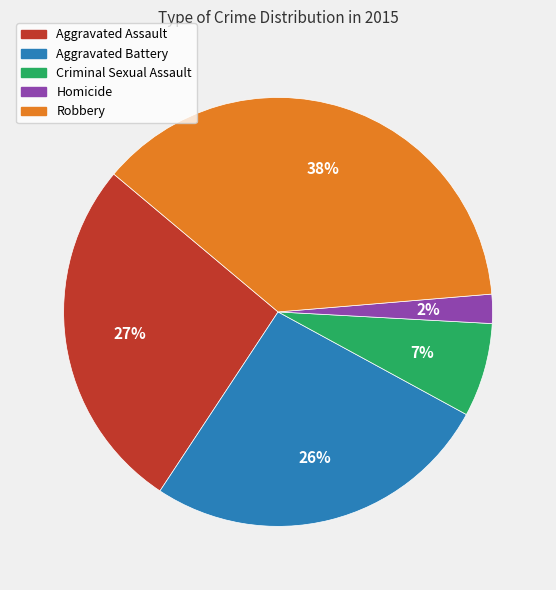

To the nearest percent, what portion does Robbery represent?

38%